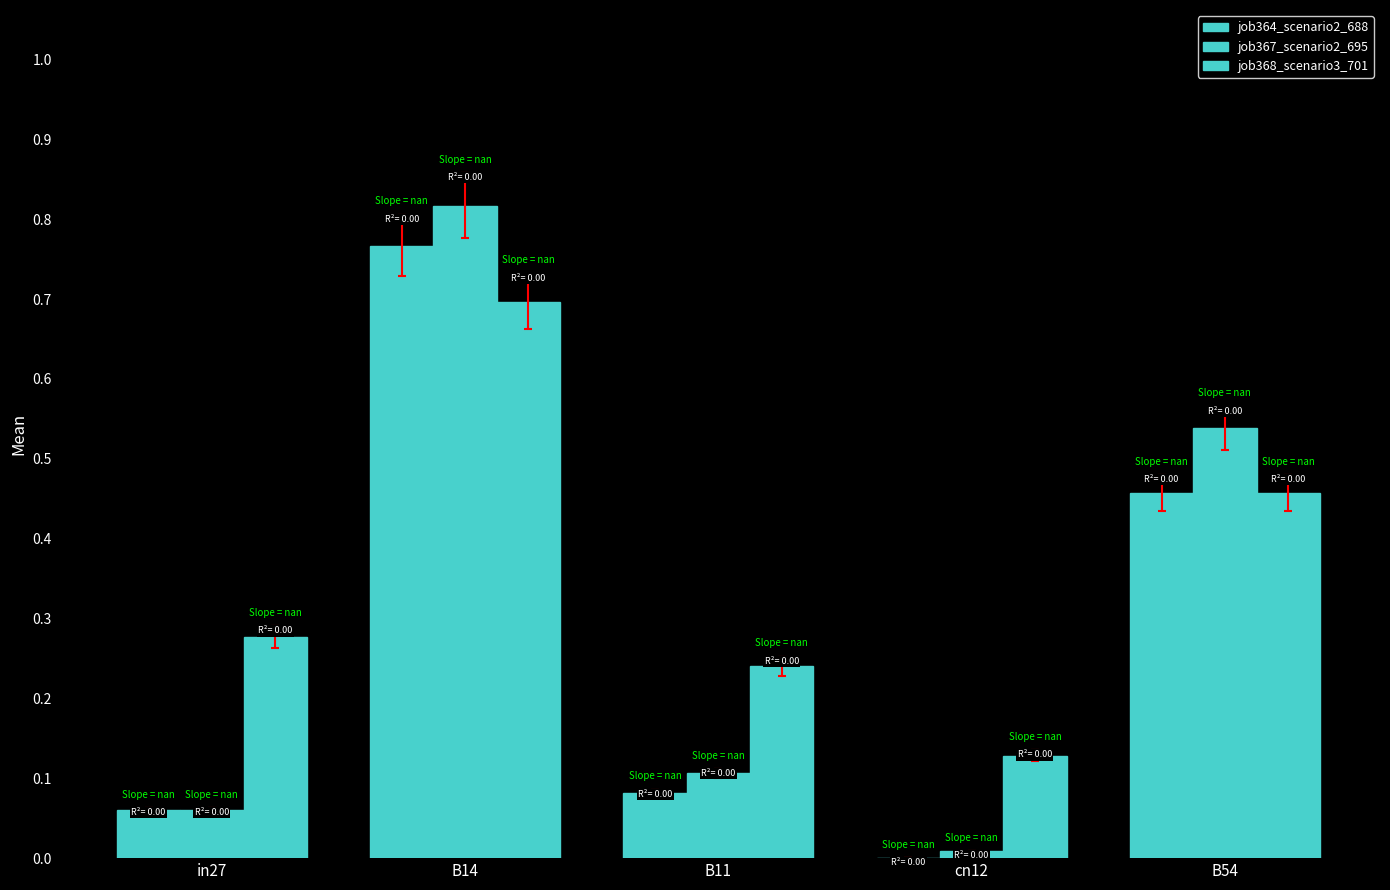

The value of job368_scenario3_701 at B14 is 0.7. True or false?

True